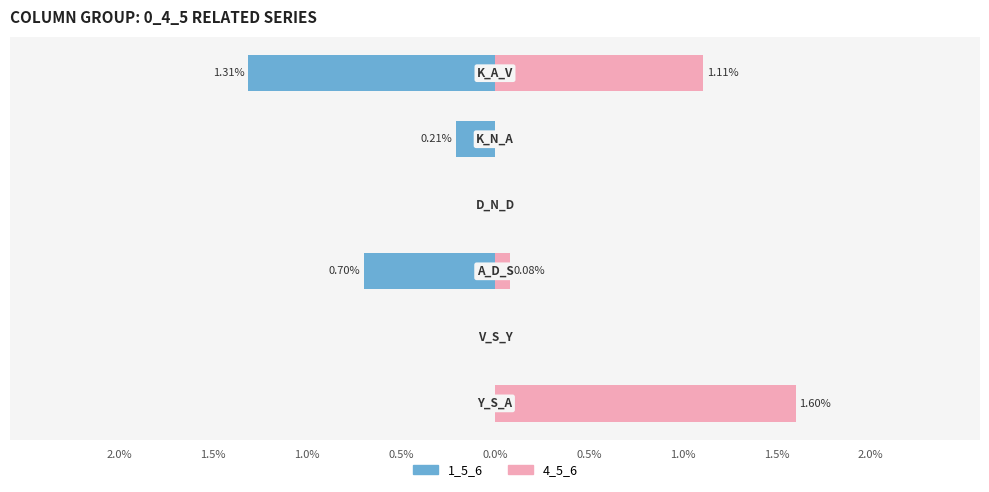

List the series in order of their overall mean, lowest first.

1_5_6, 4_5_6